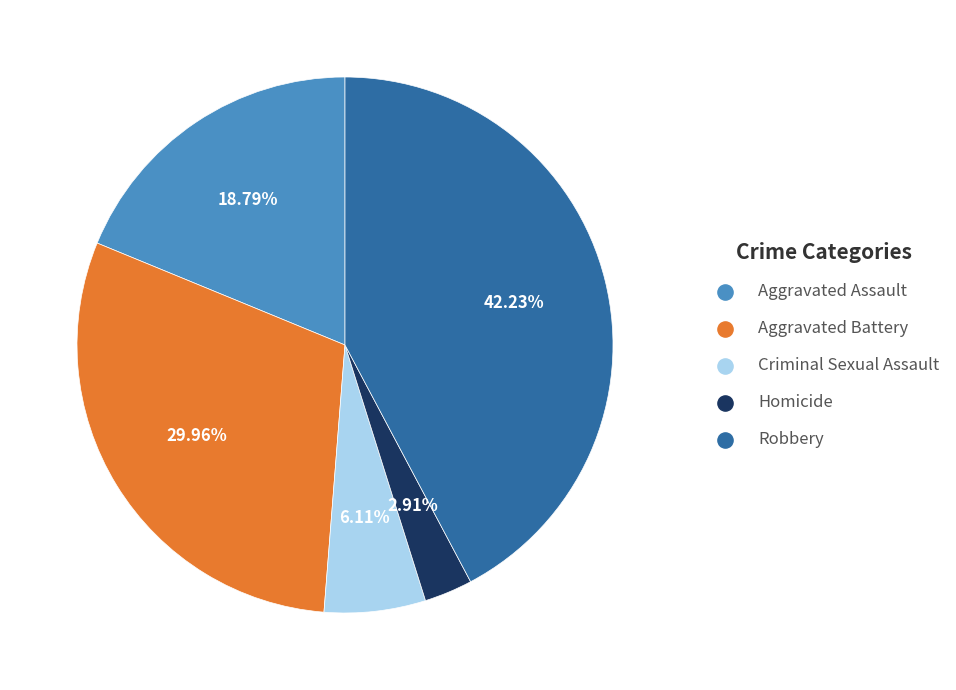

Between Aggravated Battery and Homicide, which is larger?

Aggravated Battery